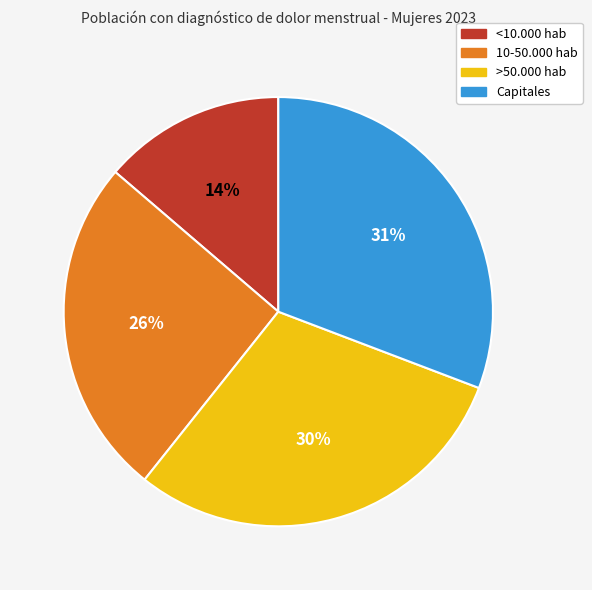

Rank the categories by value from highest to lowest.

Capitales, >50.000 hab, 10-50.000 hab, <10.000 hab